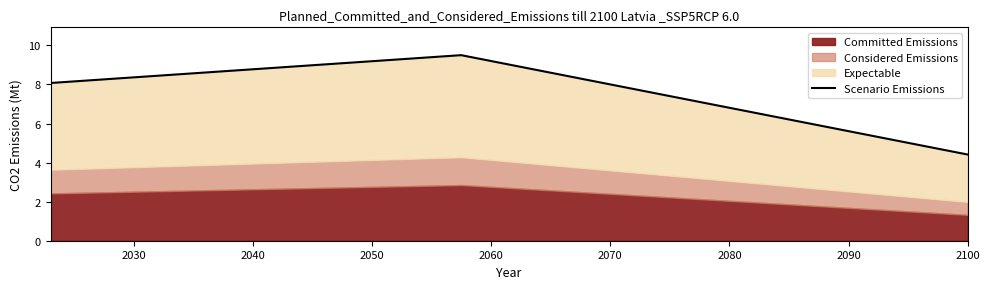

The Scenario Emissions series shows 7 at 78. True or false?

False